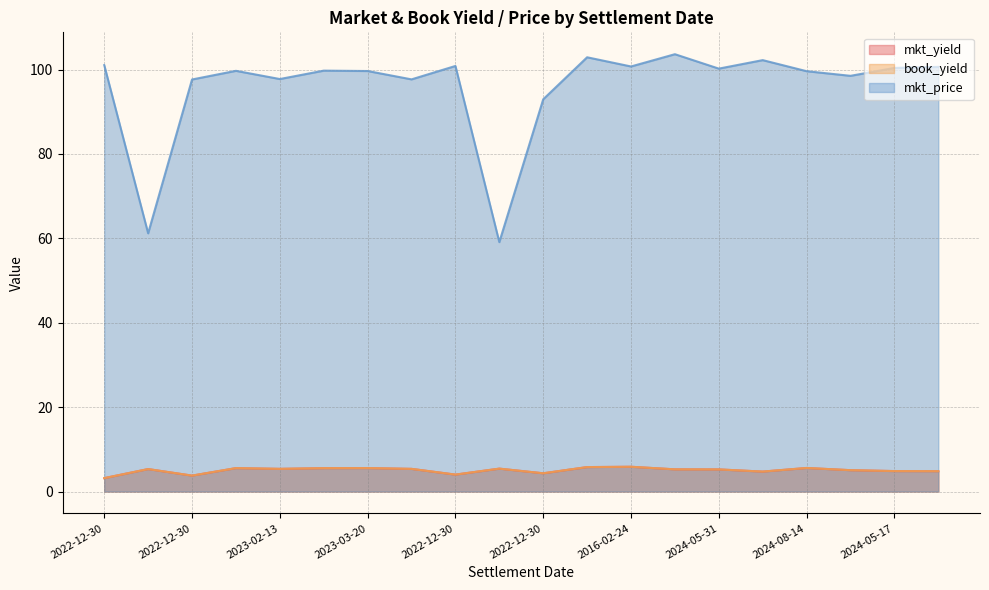

True or false: book_yield has more than 0 points higher than both neighbors.

True